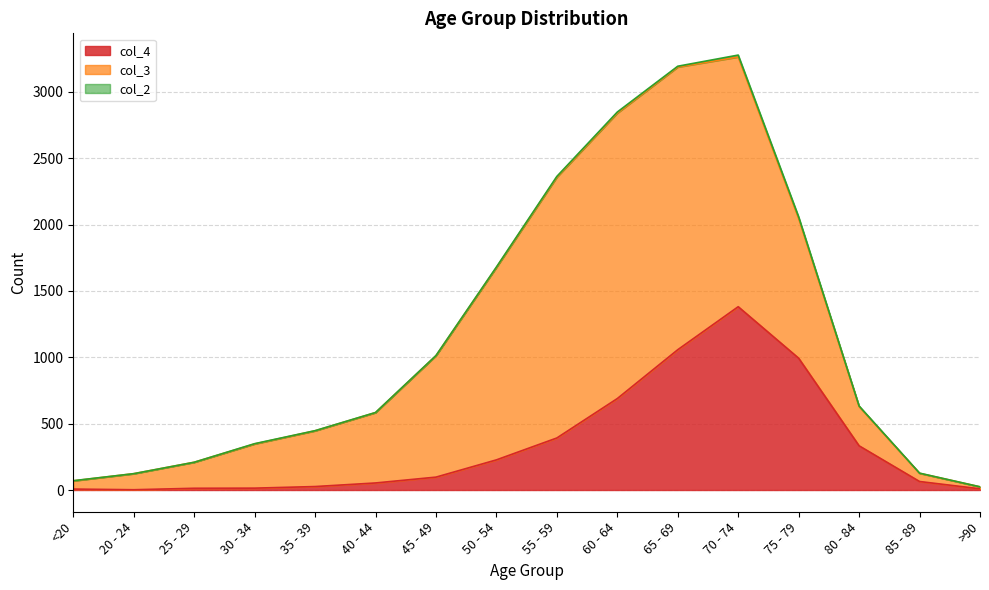

True or false: col_3 has more than 2 interior local peaks.

False